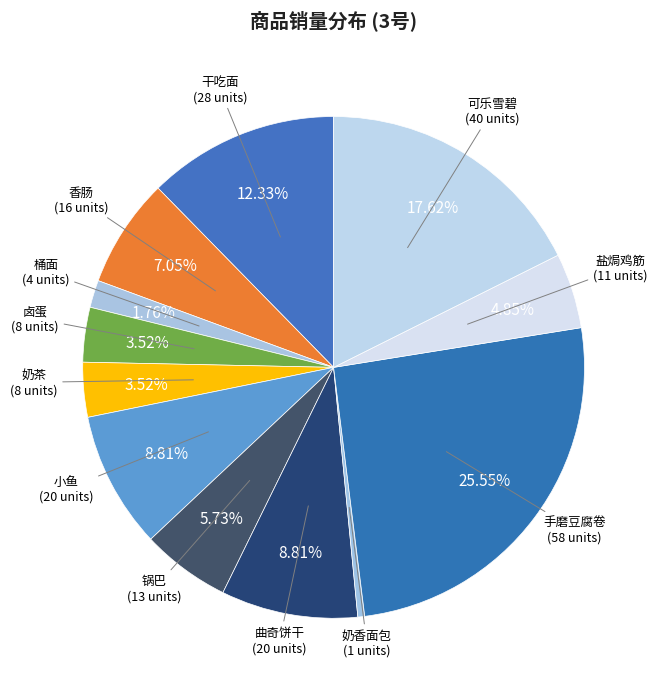

Do 桶面 and 小鱼 together represent more than half of the pie?

No